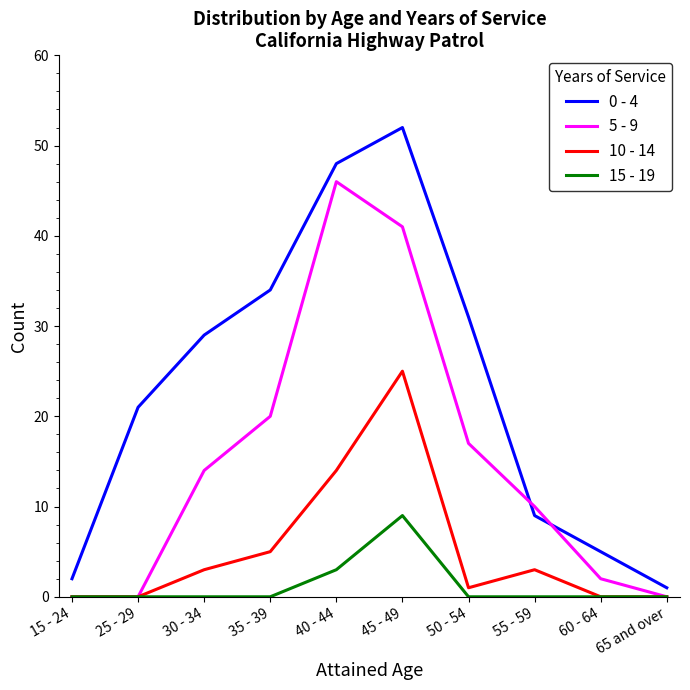

Is the value of 5 - 9 at 35 - 39 greater than the value of 15 - 19 at 50 - 54?

Yes